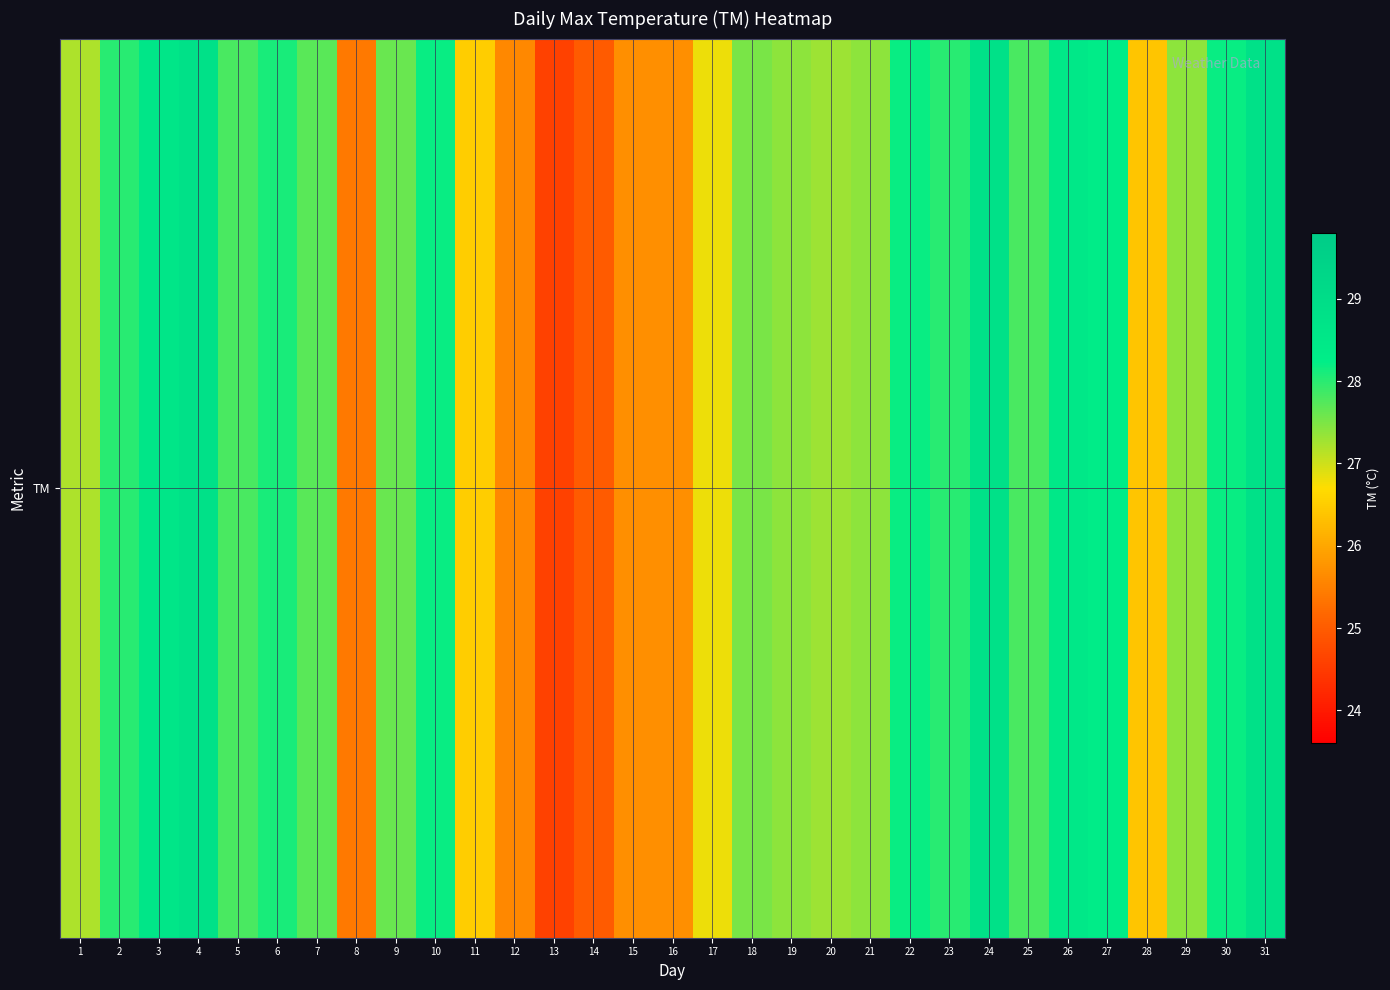

The chart shows a value of 47.8 at 10. True or false?

False